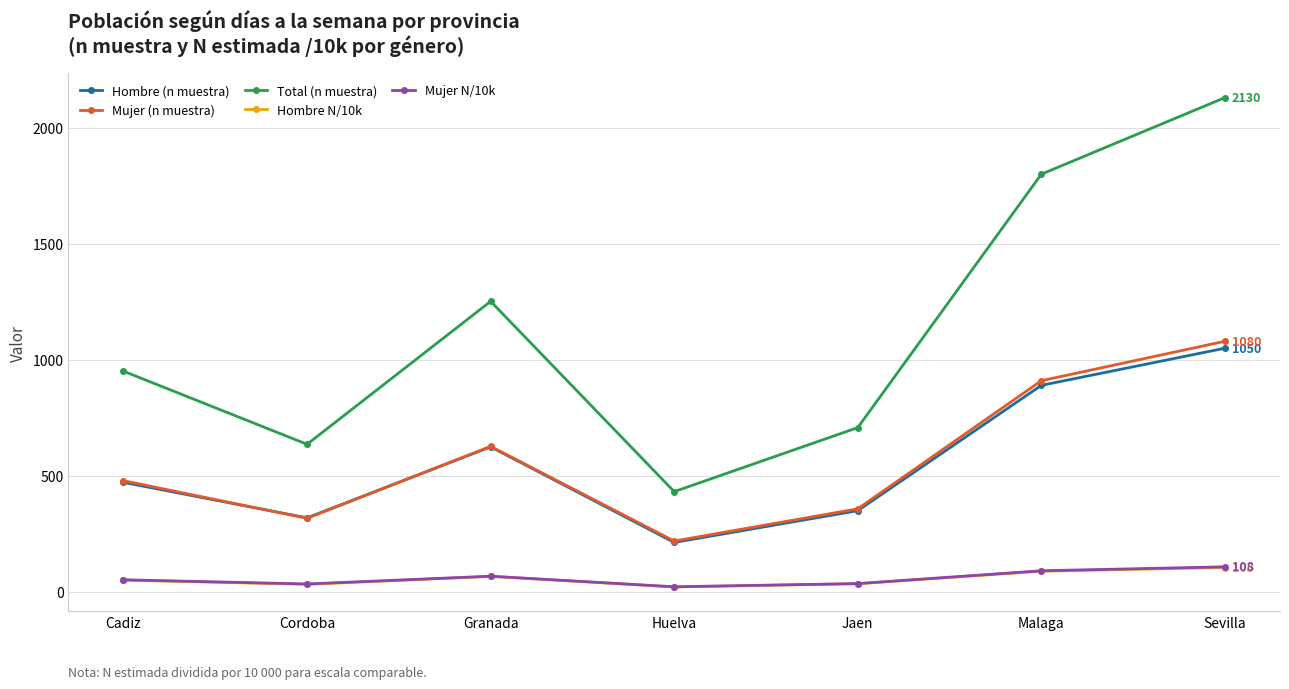

What is the total value across all series at Cordoba?

1338.5